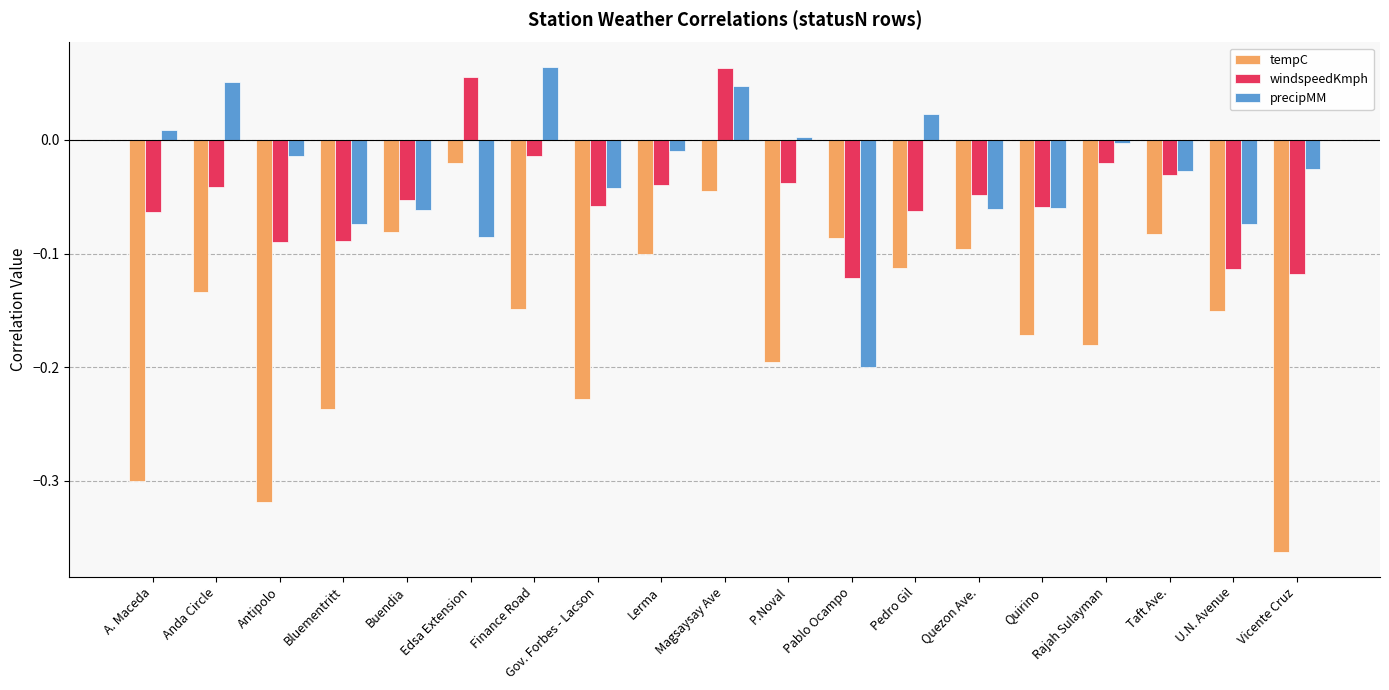

What is the sum of all tempC values?

-3.1